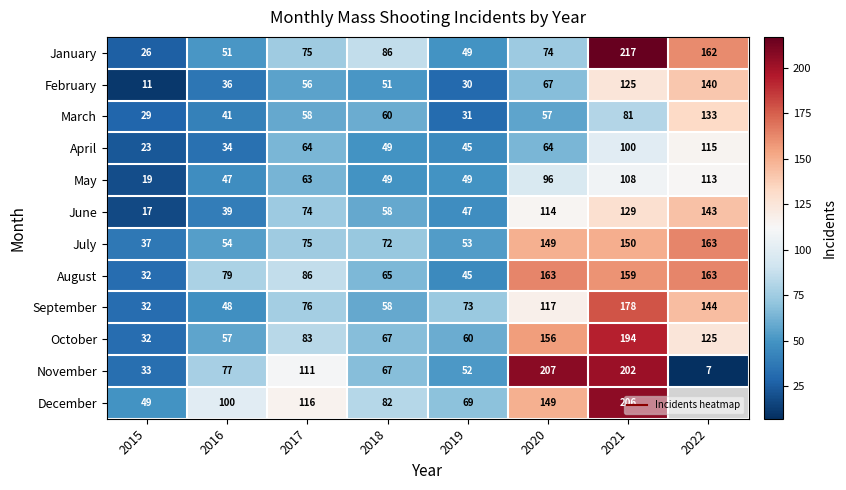

How many data points does each series have?

8